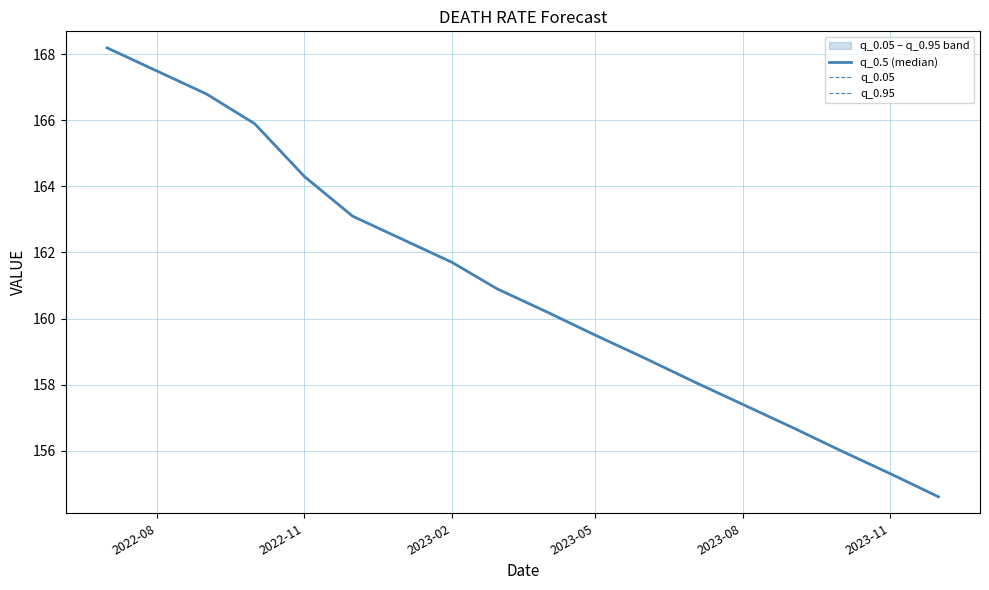

True or false: q_0.05 has more than 1 interior local peaks.

False